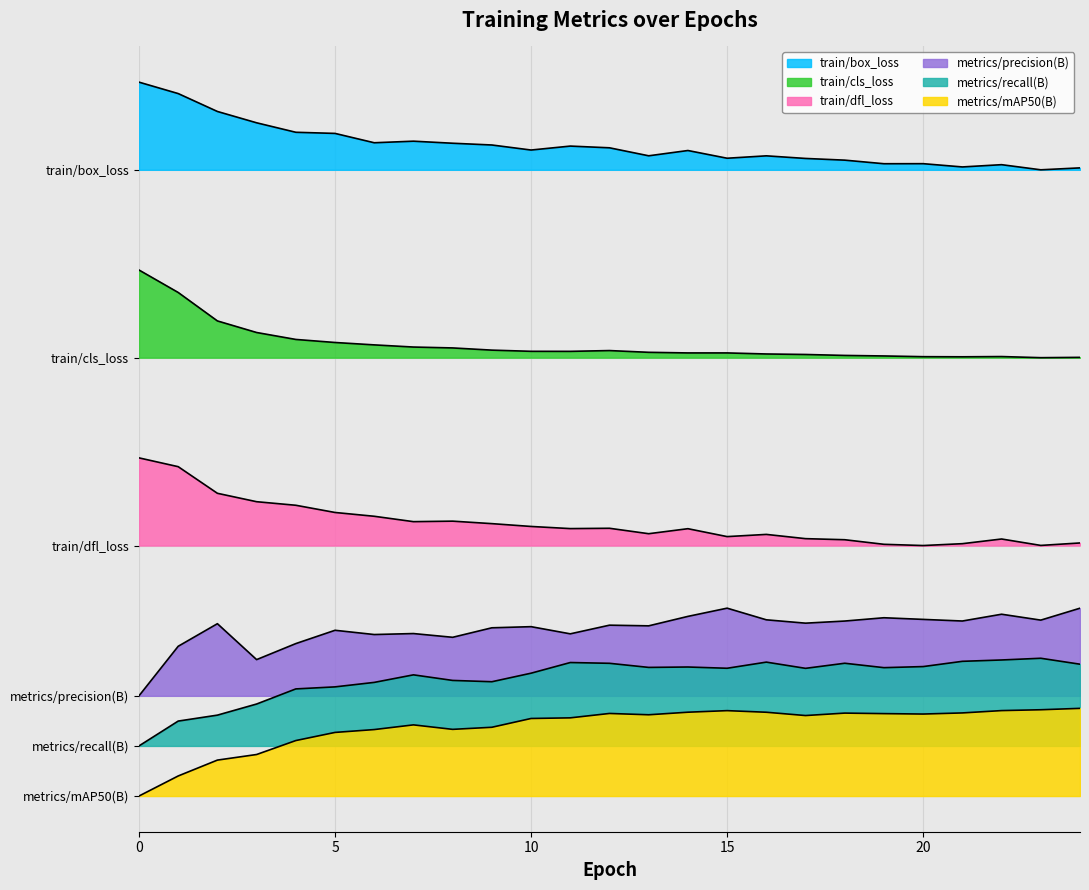

List the series in order of their peak value, highest first.

train/box_loss, train/cls_loss, train/dfl_loss, metrics/precision(B), metrics/recall(B), metrics/mAP50(B)